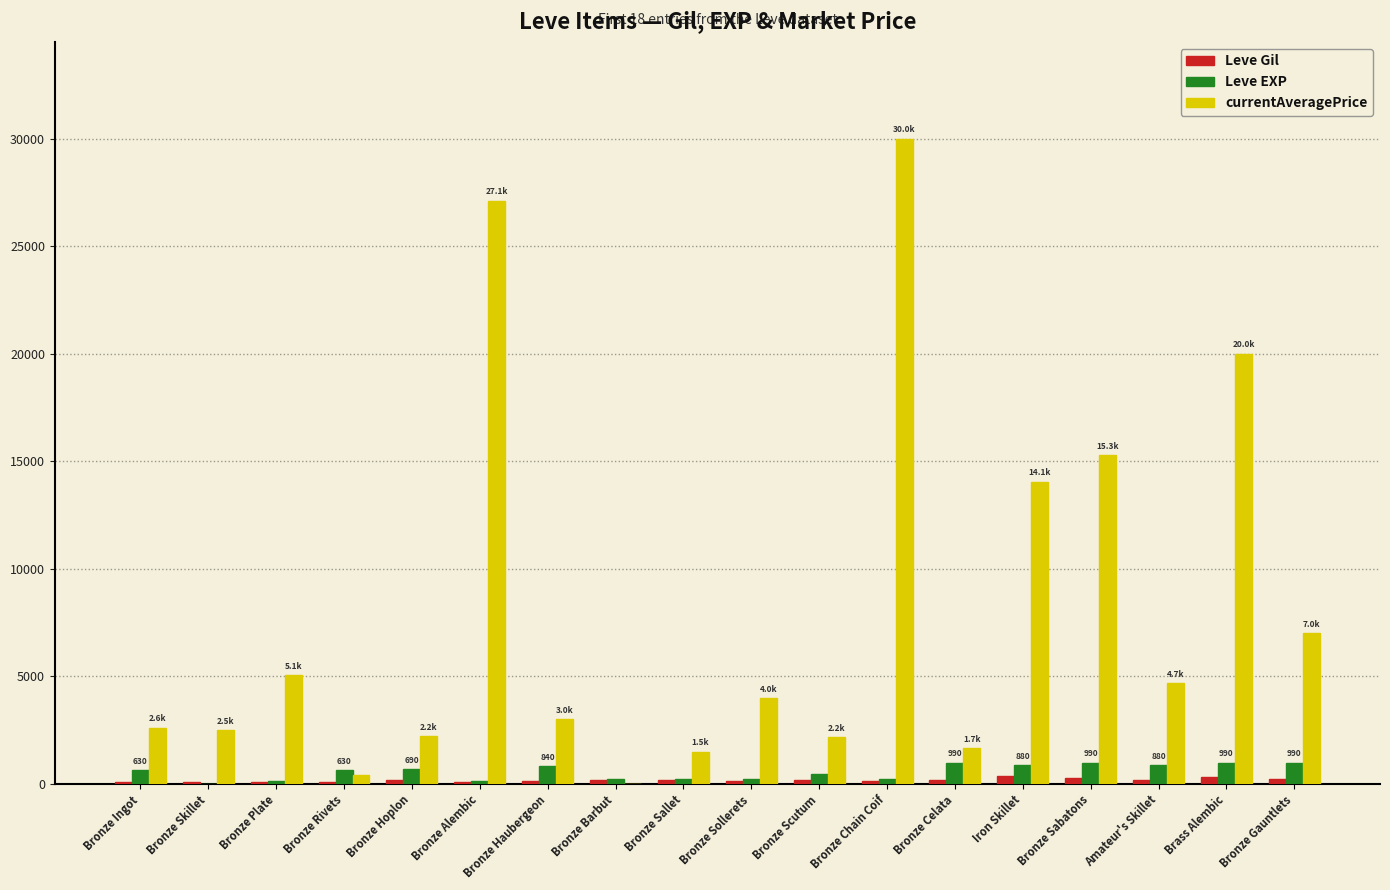

How many groups of bars are there?

18